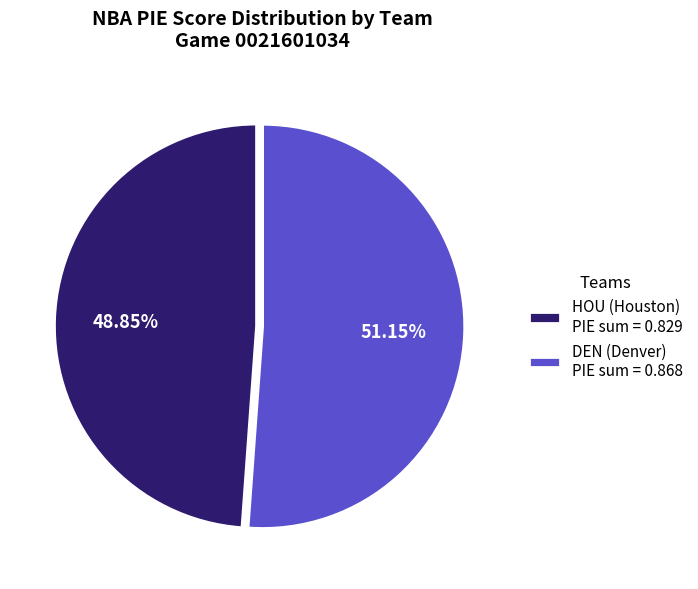

Which has a higher value, DEN (Denver) PIE sum = 0.868 or HOU (Houston) PIE sum = 0.829?

DEN (Denver) PIE sum = 0.868